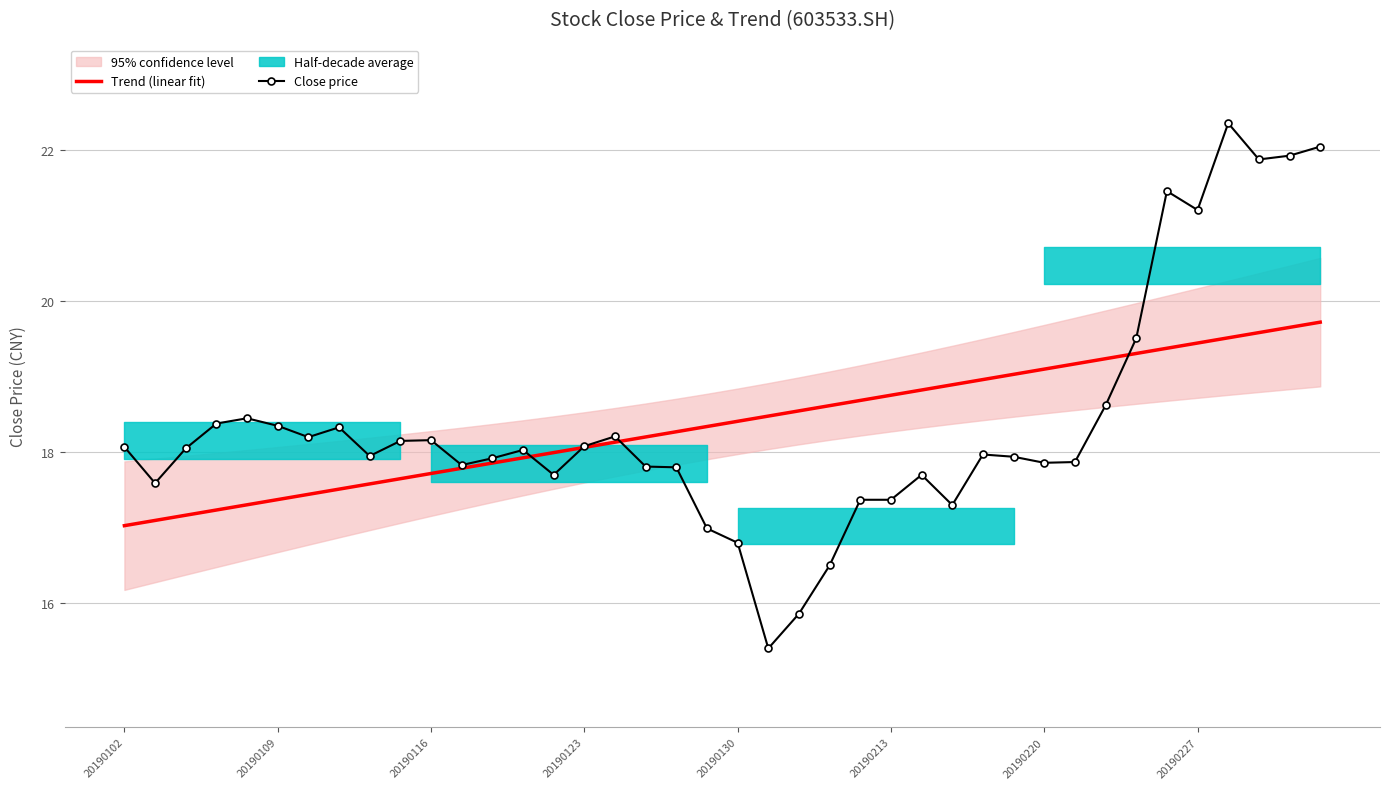

Is it true that Trend (linear fit) equals 18.4 at 20190130?

True